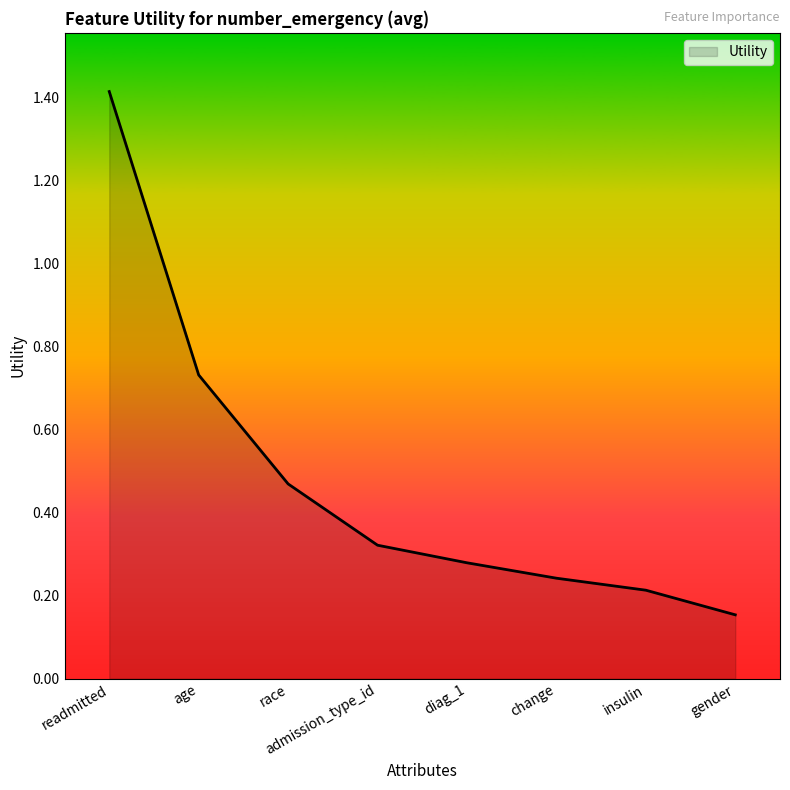

What position from the left is gender?

8